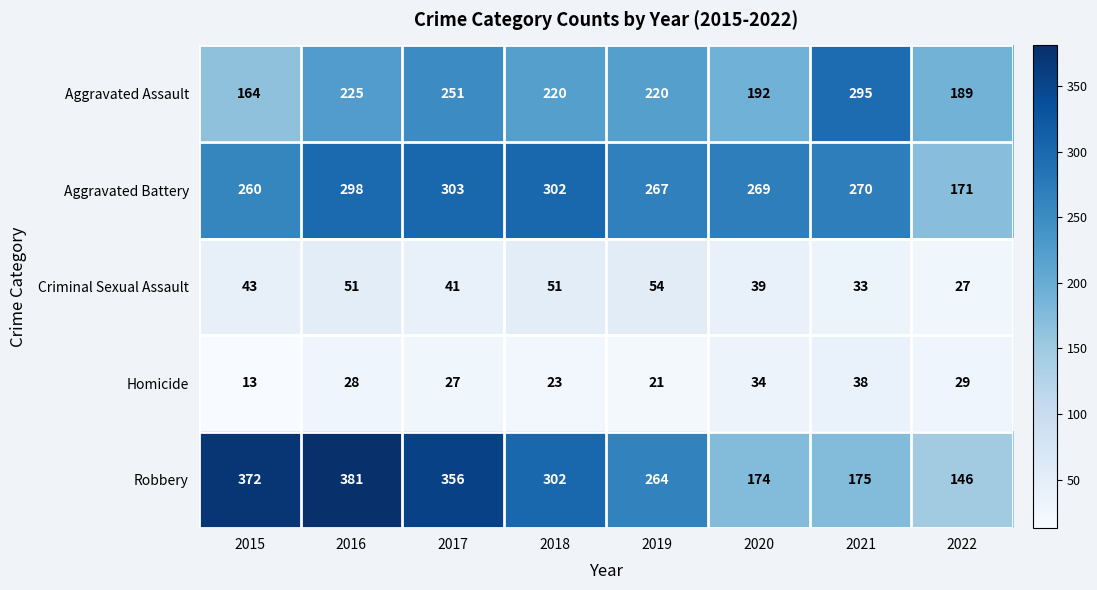

Where does the Aggravated Battery series first go above 270?

2016